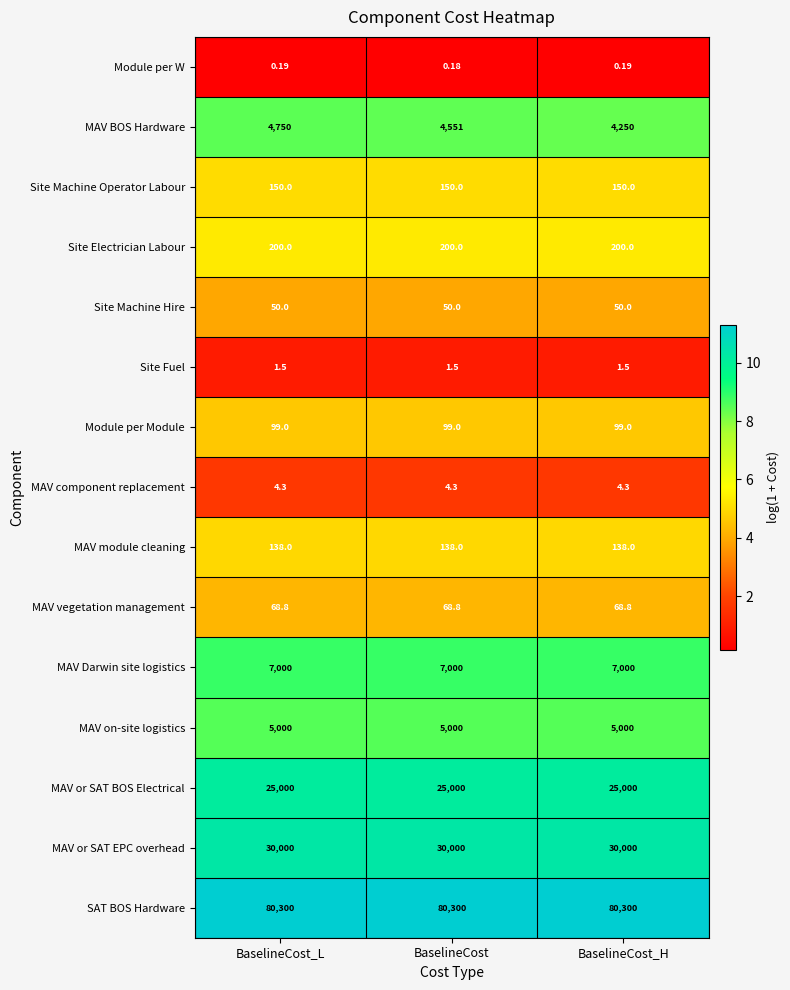

At which category is the sum across all series the highest?

BaselineCost_L